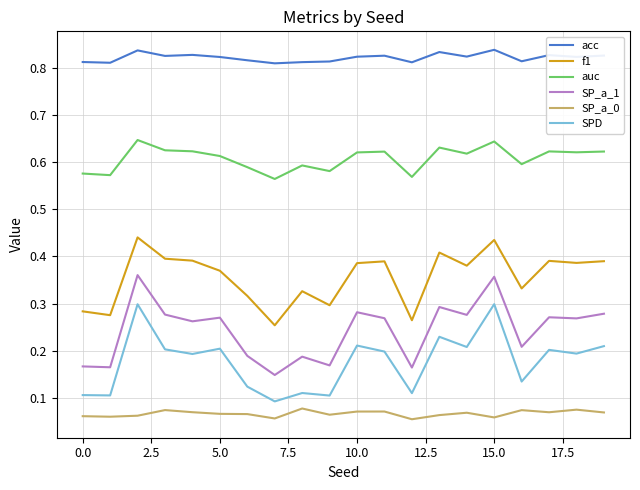

Rank the series by their maximum value, from lowest to highest.

SP_a_0, SPD, SP_a_1, f1, auc, acc